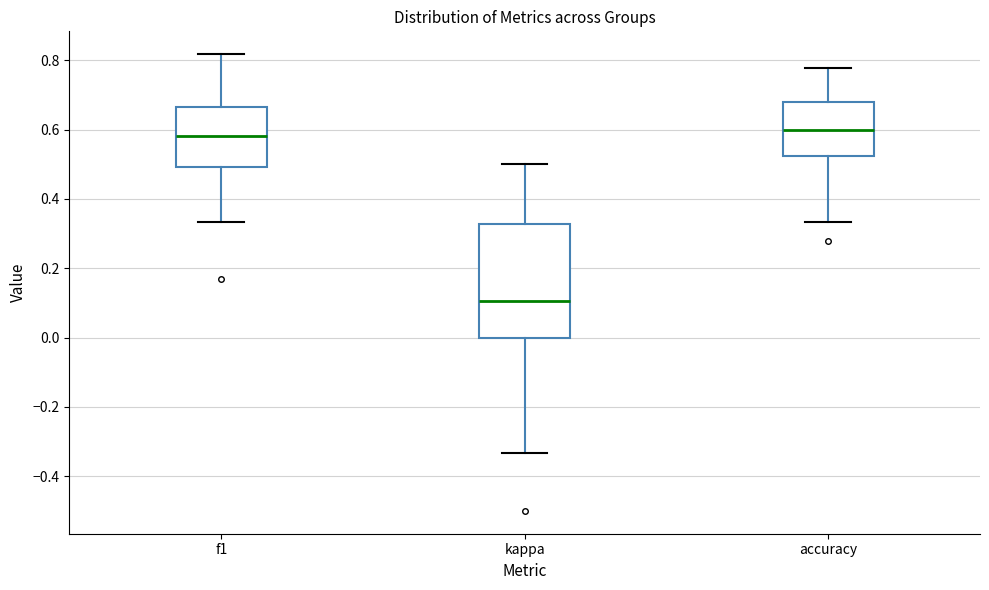

Where is the lower edge of the box for accuracy on the y-axis? The values are not printed on the chart, so give them approximately, as read against the axis.

0.52